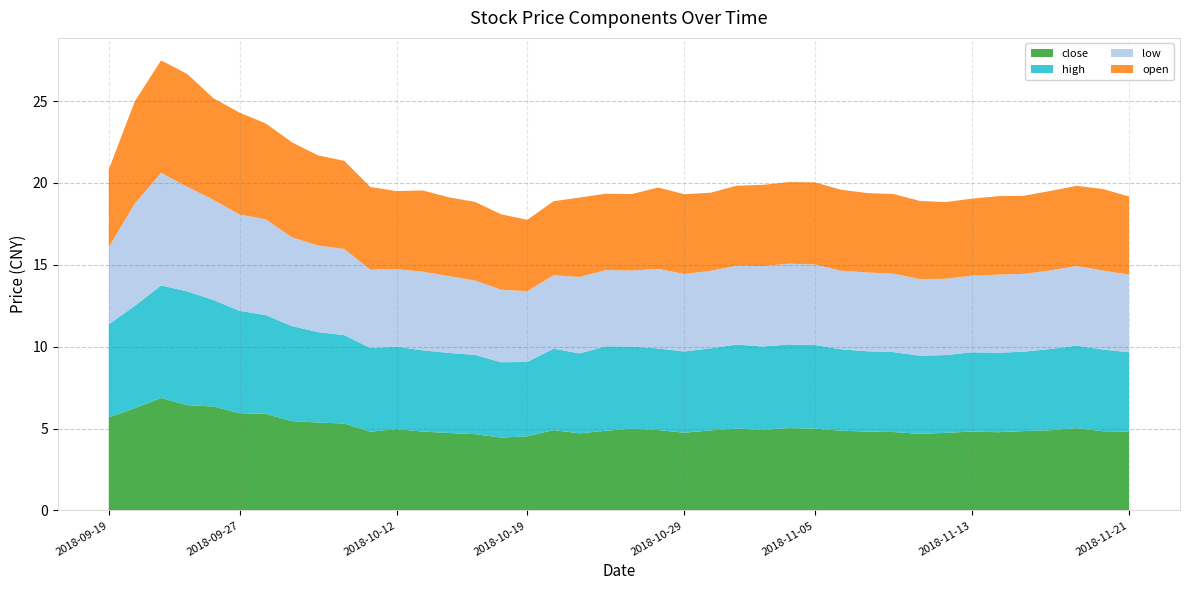

Reading left to right, list all the values displayed in this chart.

close: 5.7	6.2	6.9	6.4	6.3	5.9	5.9	5.5	5.4	5.3	4.8	5.0	4.8	4.7	4.7	4.5	4.5	4.9	4.7	4.9	5.0	4.9	4.8	4.9	5.0	4.9	5.0	5.0	4.9	4.8	4.8	4.7	4.7	4.8	4.8	4.8	4.9	5.0	4.8	4.8
high: 5.7	6.2	6.9	7.0	6.5	6.2	6.0	5.8	5.5	5.4	5.1	5.0	5.0	4.9	4.8	4.6	4.5	5.0	4.9	5.2	5.0	5.0	5.0	5.0	5.1	5.1	5.1	5.1	5.0	4.9	4.9	4.8	4.8	4.8	4.8	4.8	5.0	5.0	5.0	4.8
low: 4.7	6.2	6.9	6.4	6.1	5.9	5.8	5.4	5.3	5.3	4.8	4.7	4.8	4.7	4.5	4.4	4.3	4.5	4.7	4.7	4.6	4.9	4.7	4.7	4.8	4.9	4.9	4.9	4.8	4.8	4.8	4.7	4.7	4.7	4.8	4.8	4.8	4.9	4.8	4.7
open: 4.7	6.2	6.9	6.9	6.2	6.2	5.8	5.8	5.5	5.4	5.0	4.8	5.0	4.8	4.8	4.6	4.4	4.5	4.8	4.7	4.7	5.0	4.9	4.8	4.9	5.0	5.0	5.0	4.9	4.8	4.9	4.8	4.7	4.7	4.8	4.8	4.8	4.9	5.0	4.8